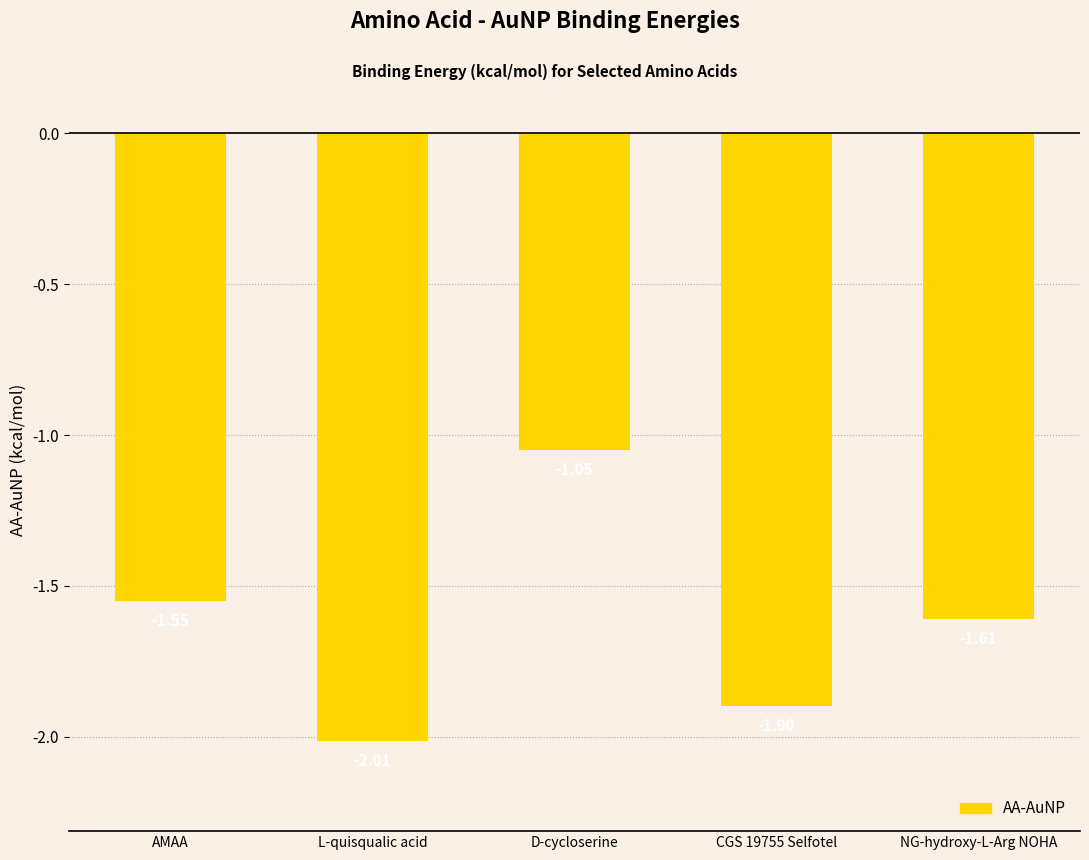

What is the change in value from AMAA to NG-hydroxy-L-Arg NOHA?

-0.1